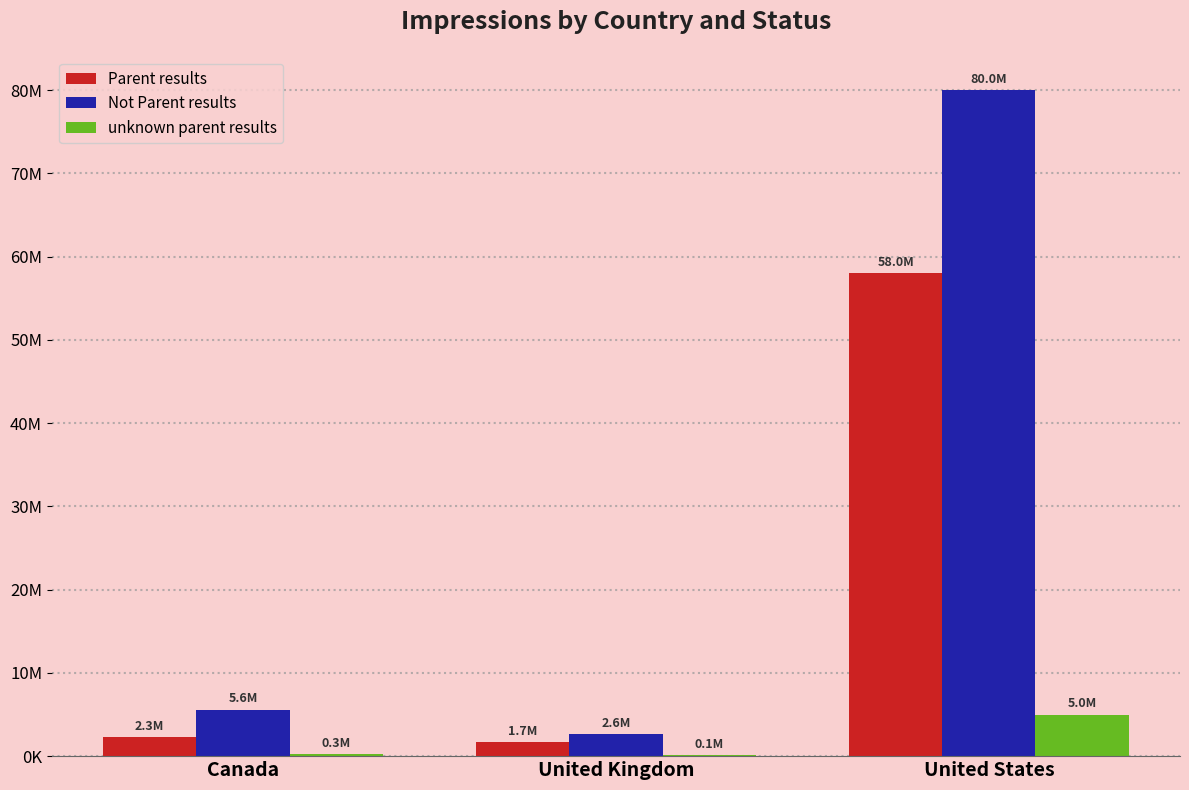

Where is unknown parent results nearest to the value 2545000?

Canada